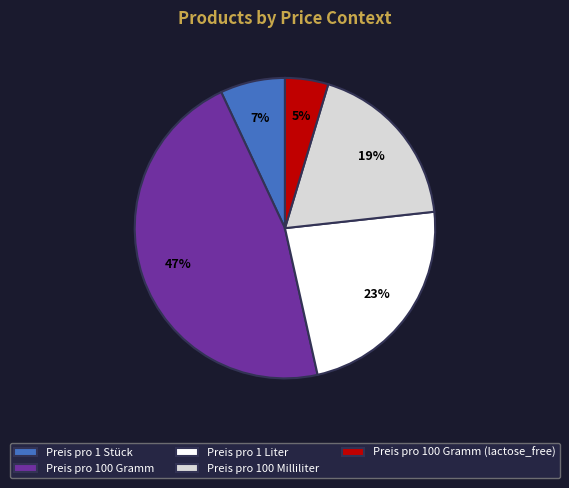

To the nearest percent, what portion does Preis pro 1 Stück represent?

7%